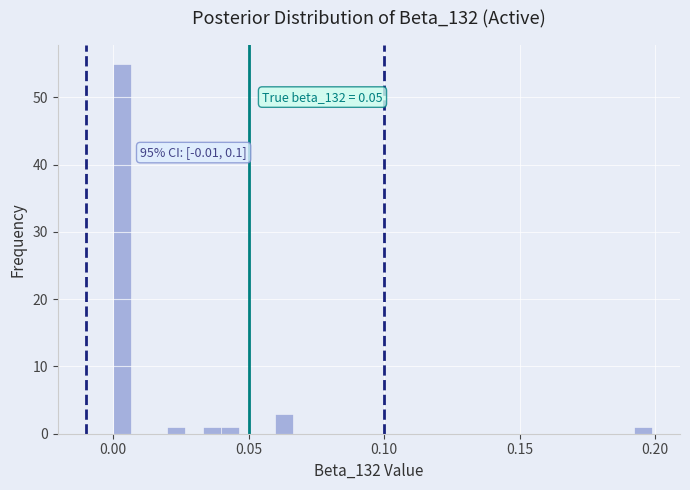

Read against the x-axis, roughly where is the centre of the tallest bar?

0.005